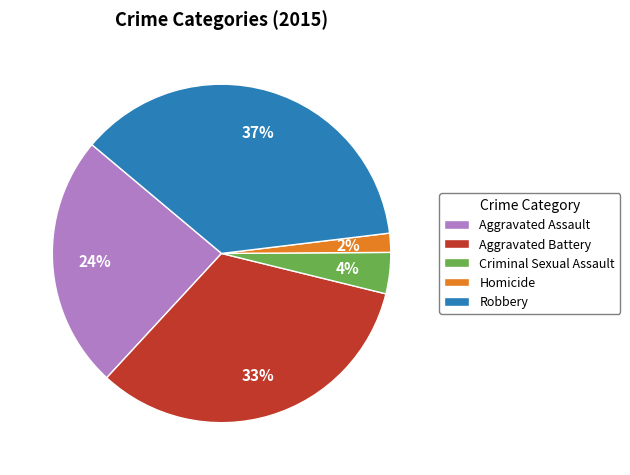

Does Robbery represent more than half of the total?

No